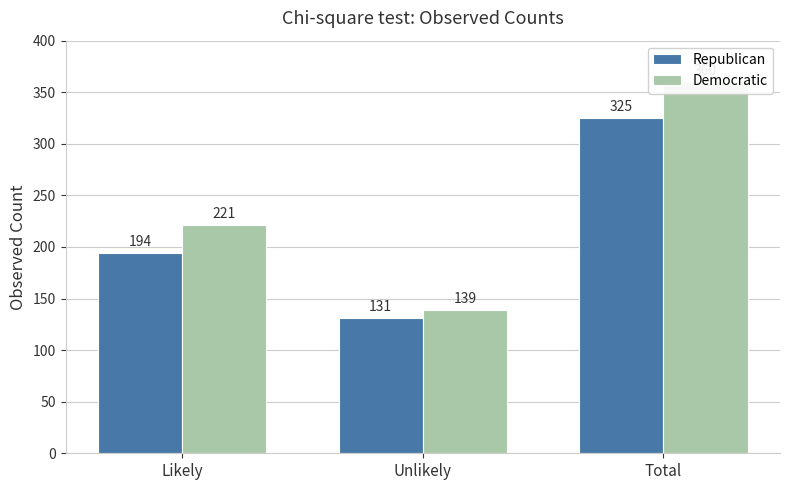

What is the maximum value shown in the chart?

360